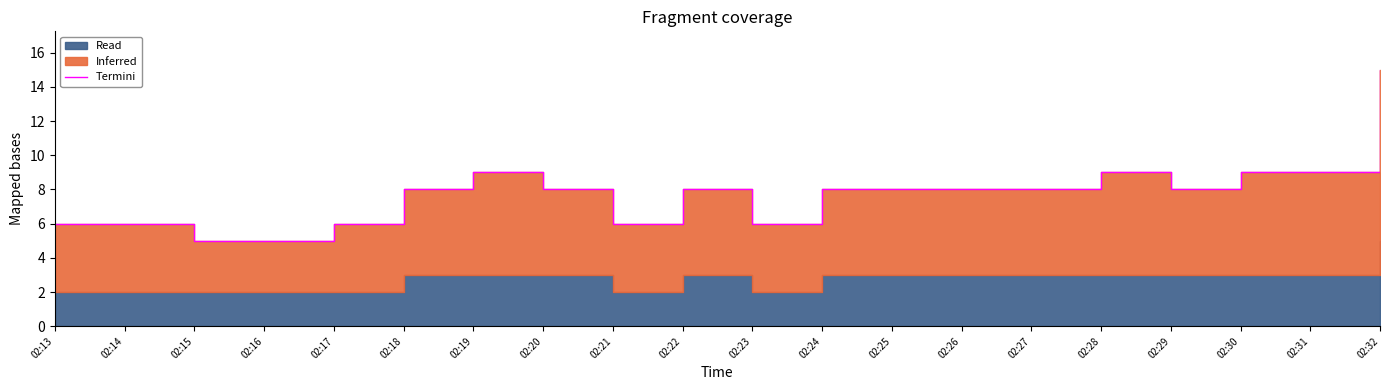

What is the sum of all values?

155